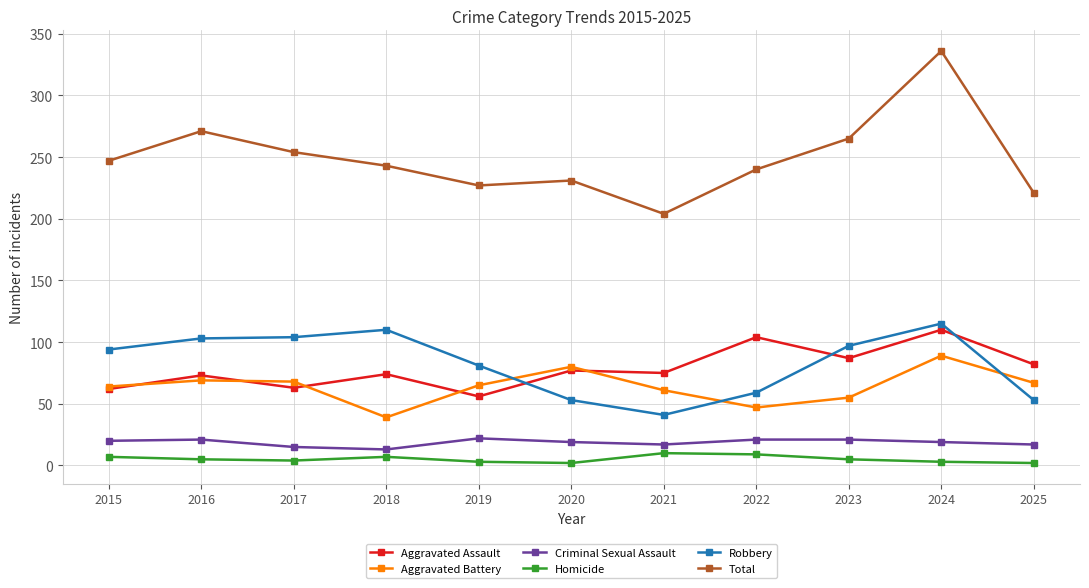

What is the difference between the second highest and second lowest values in the Aggravated Battery series?

33